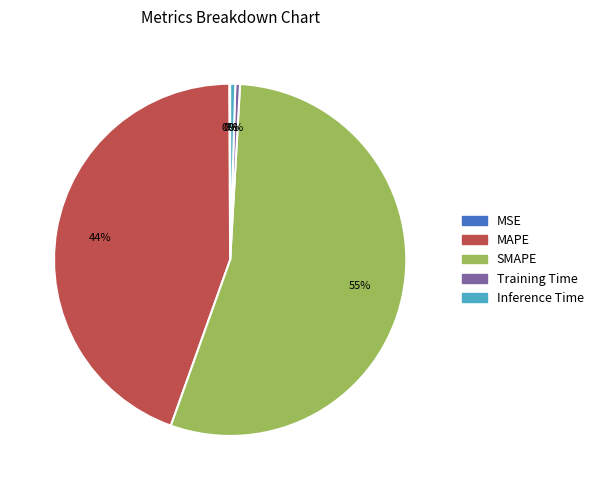

Combined, do MAPE and Training Time account for over 50%?

No